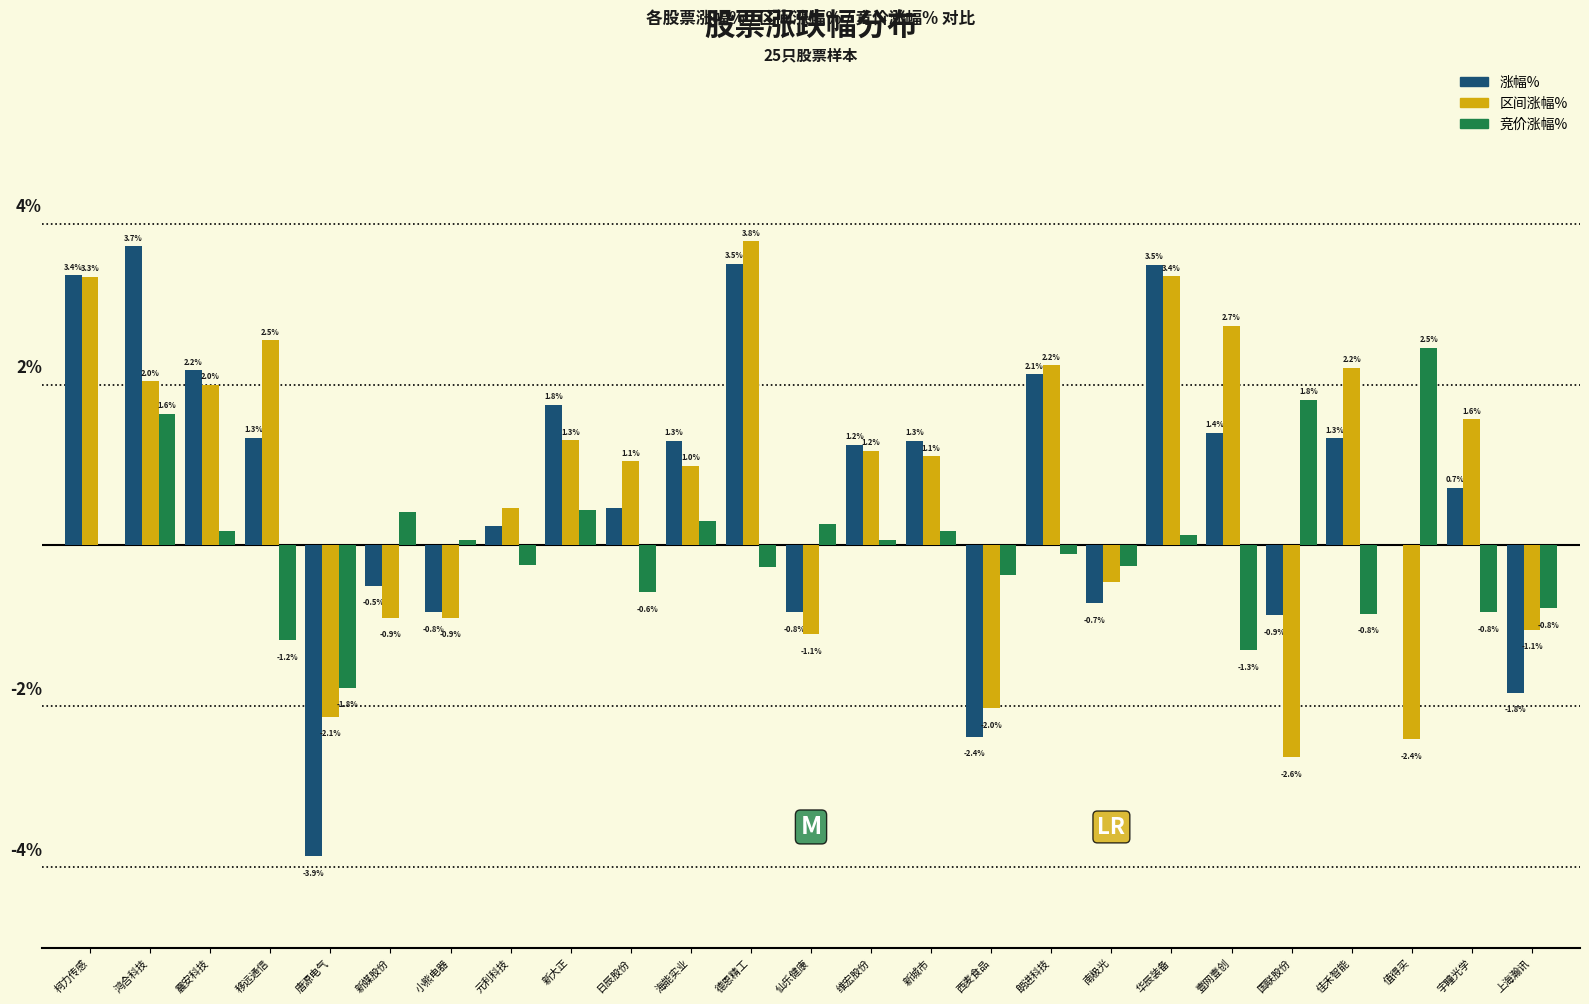

Is the value of 竞价涨幅% at 震安科技 greater than the value of 区间涨幅% at 国联股份?

Yes